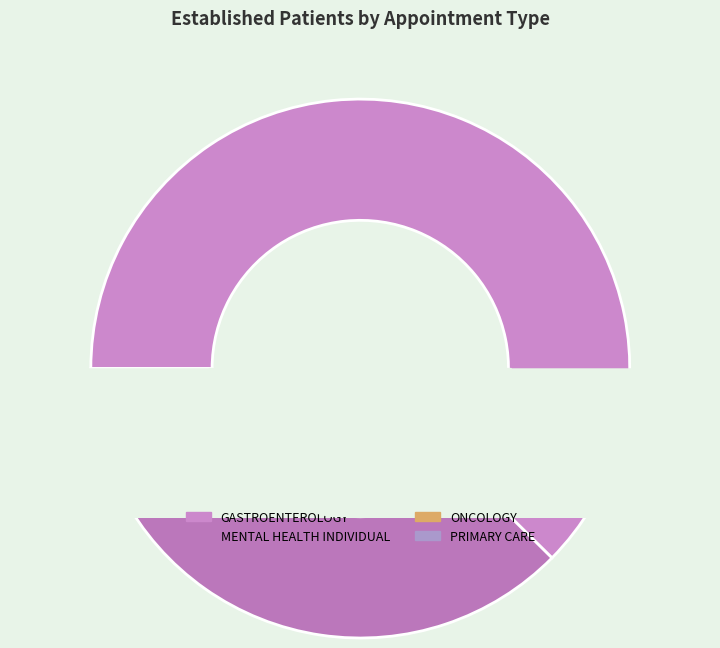

What is the smallest slice in the pie chart?

ONCOLOGY